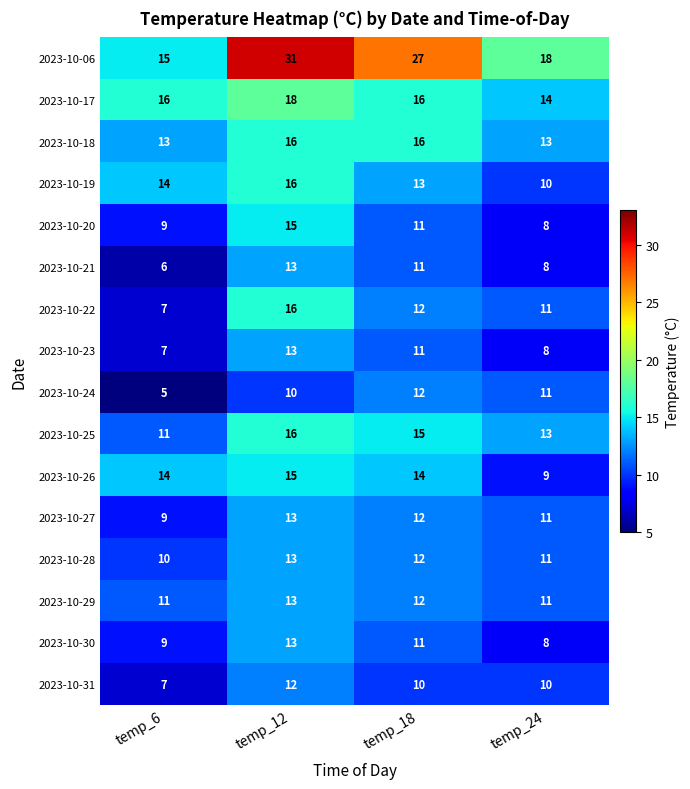

At which category does the chart reach its peak across all series?

temp_12